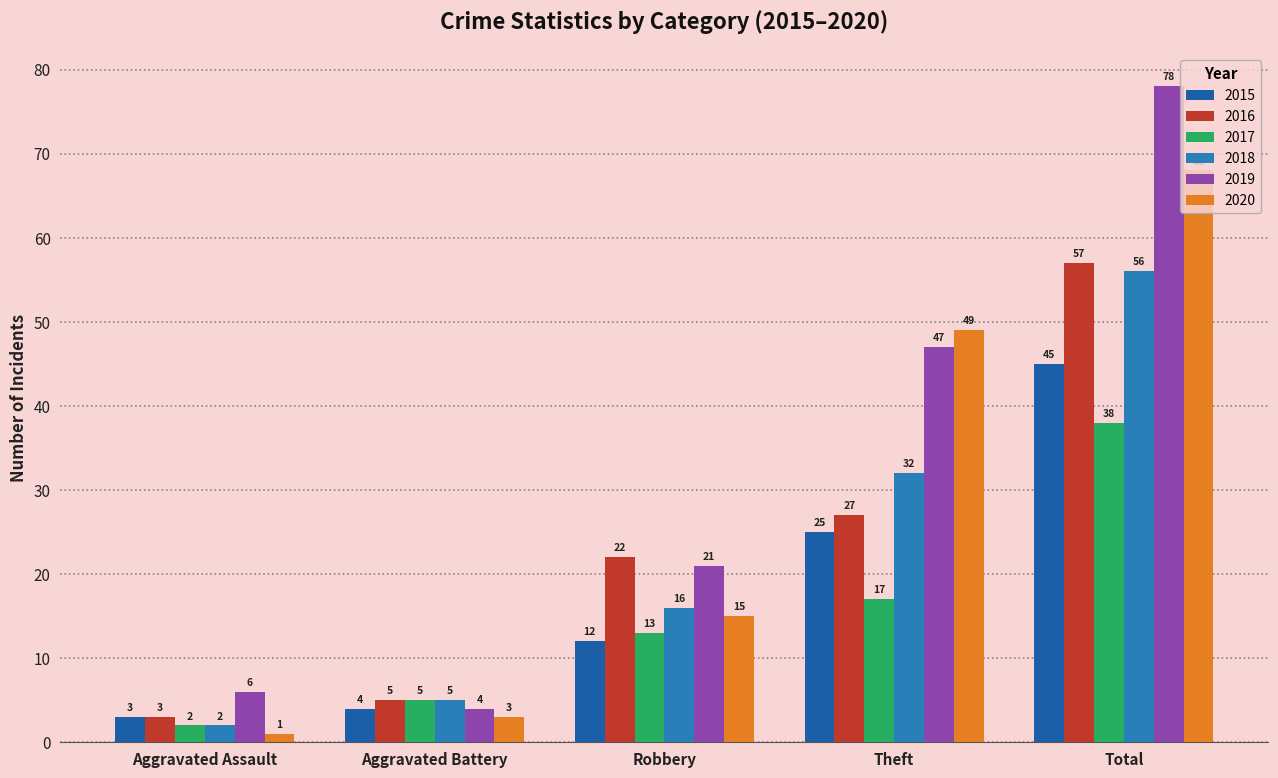

How many bars are there in total?

30